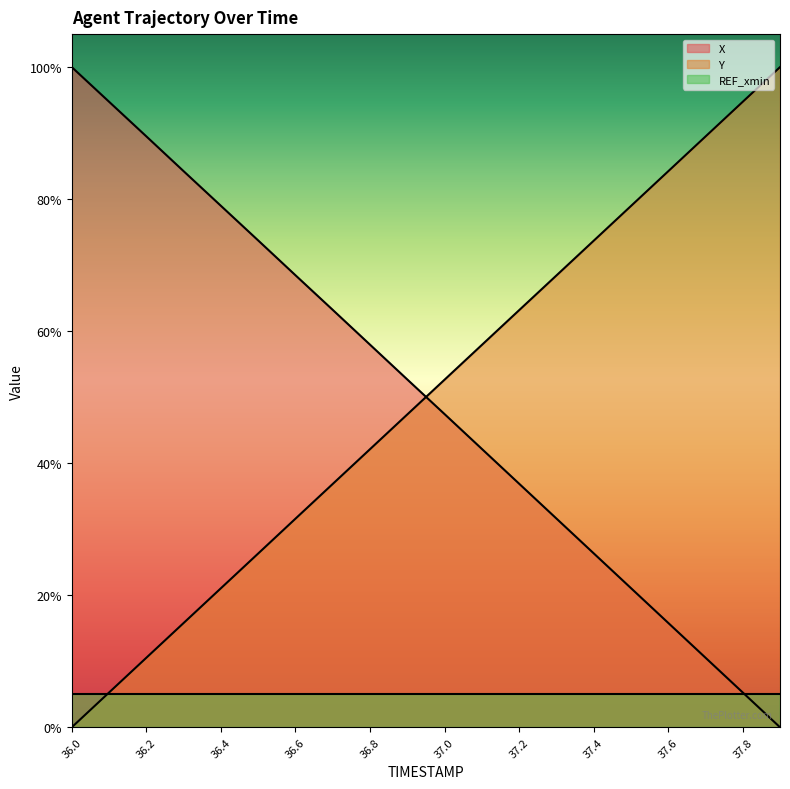

What is the value of the X point at the 5th from the left?

0.8